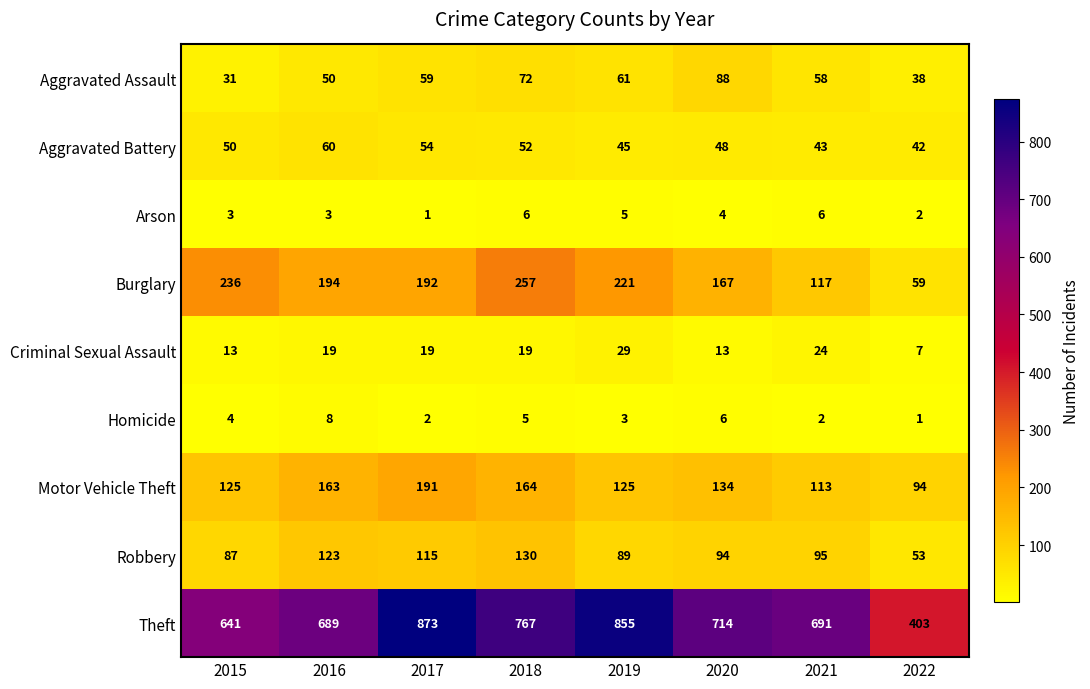

Rank the series at 2018 from lowest to highest value.

Homicide, Arson, Criminal Sexual Assault, Aggravated Battery, Aggravated Assault, Robbery, Motor Vehicle Theft, Burglary, Theft